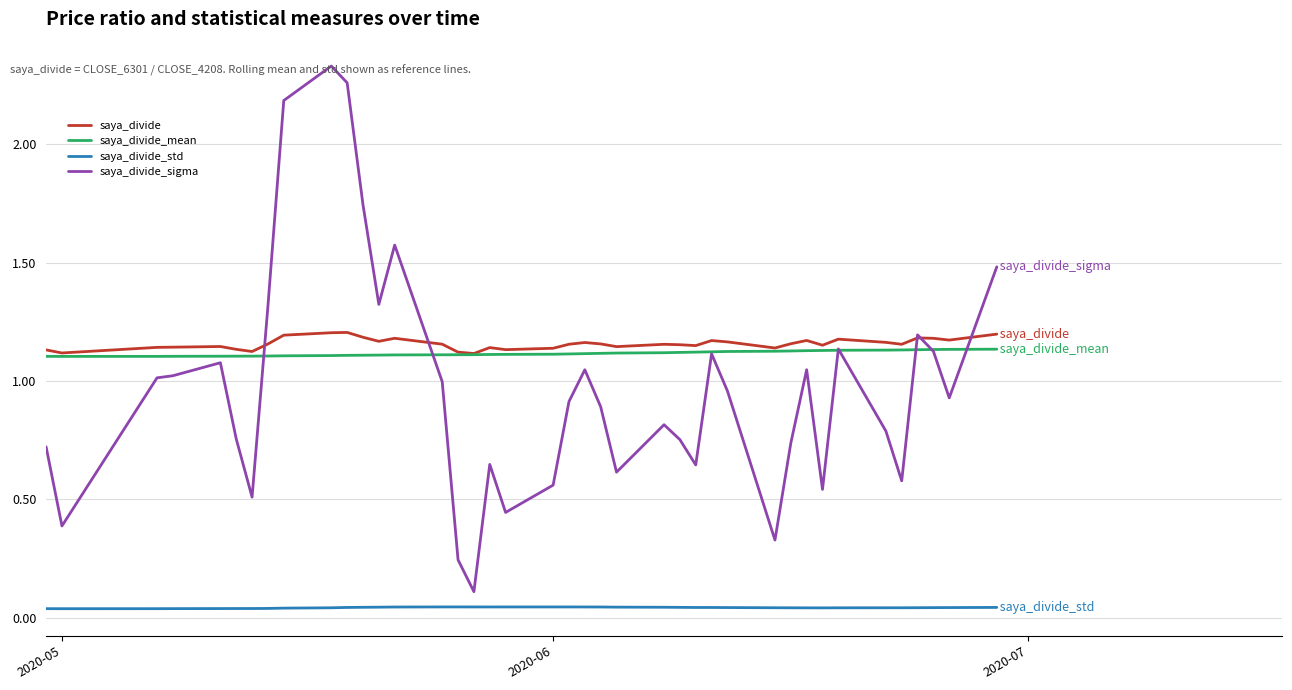

Rank the series by their maximum value, from lowest to highest.

saya_divide_std, saya_divide_mean, saya_divide, saya_divide_sigma